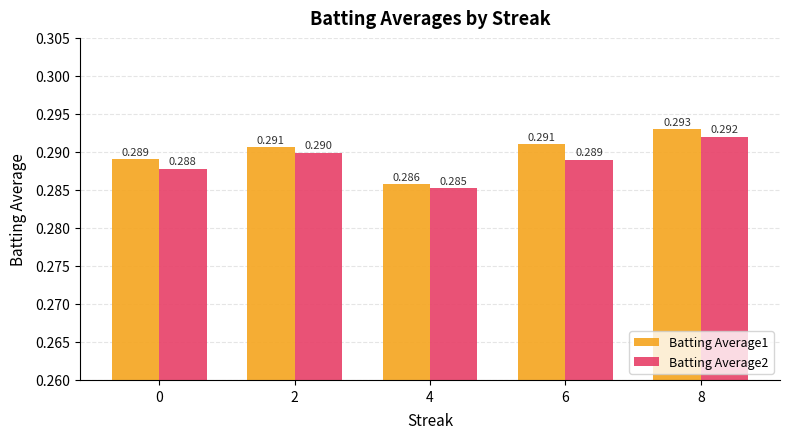

Is the value of Batting Average2 at 4 greater than the value of Batting Average1 at 4?

No